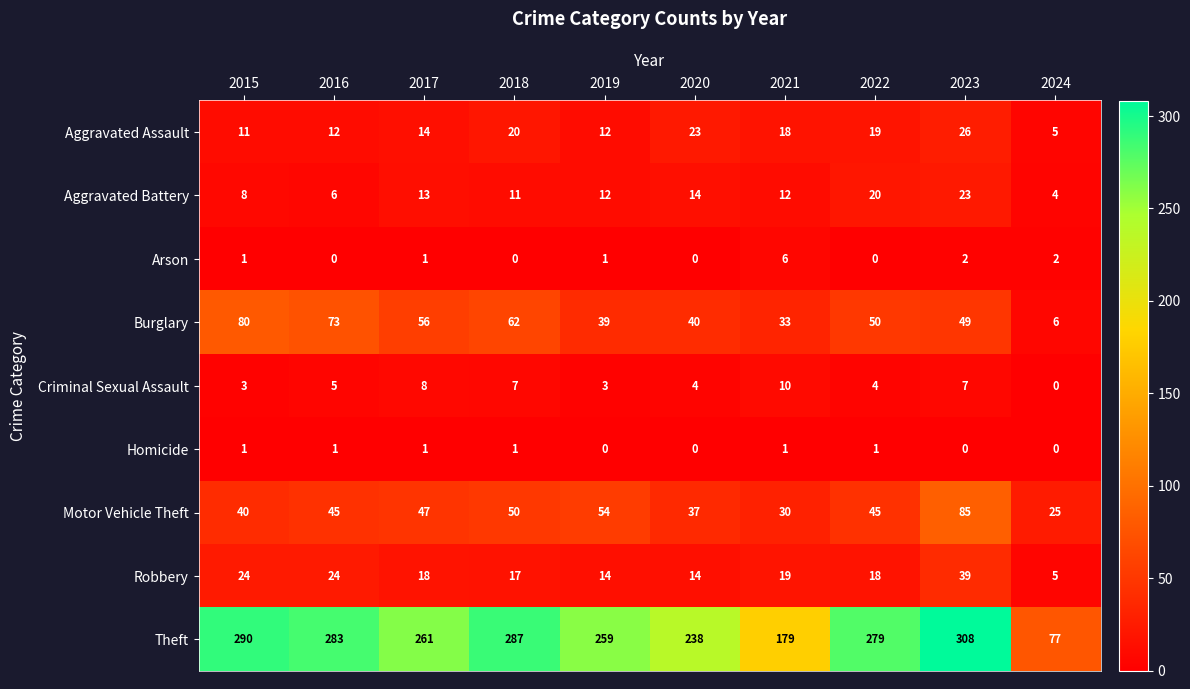

At which label does Aggravated Assault reach its minimum?

2024